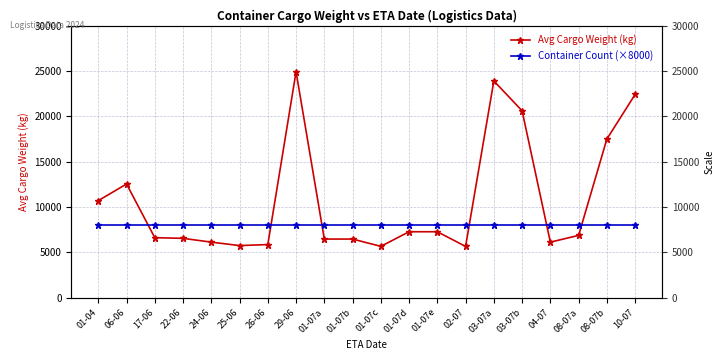

Which category has the highest value across all series?

29-06